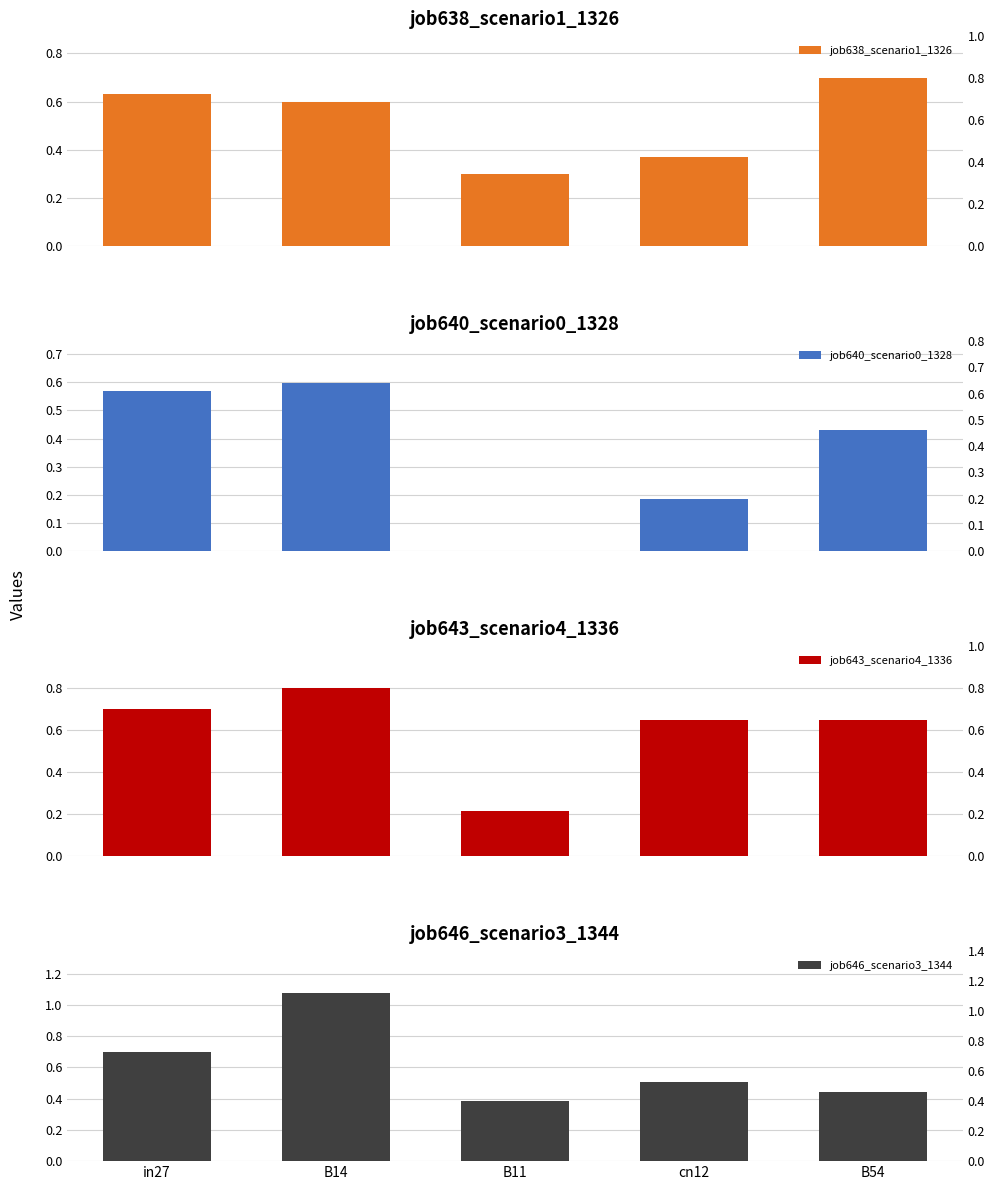

What is the approximate value of job646_scenario3_1344 at B11?

0.4